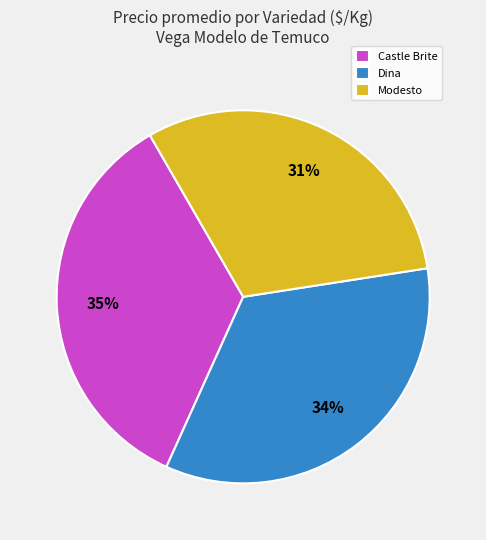

True or false: Dina accounts for 34% of the total.

True